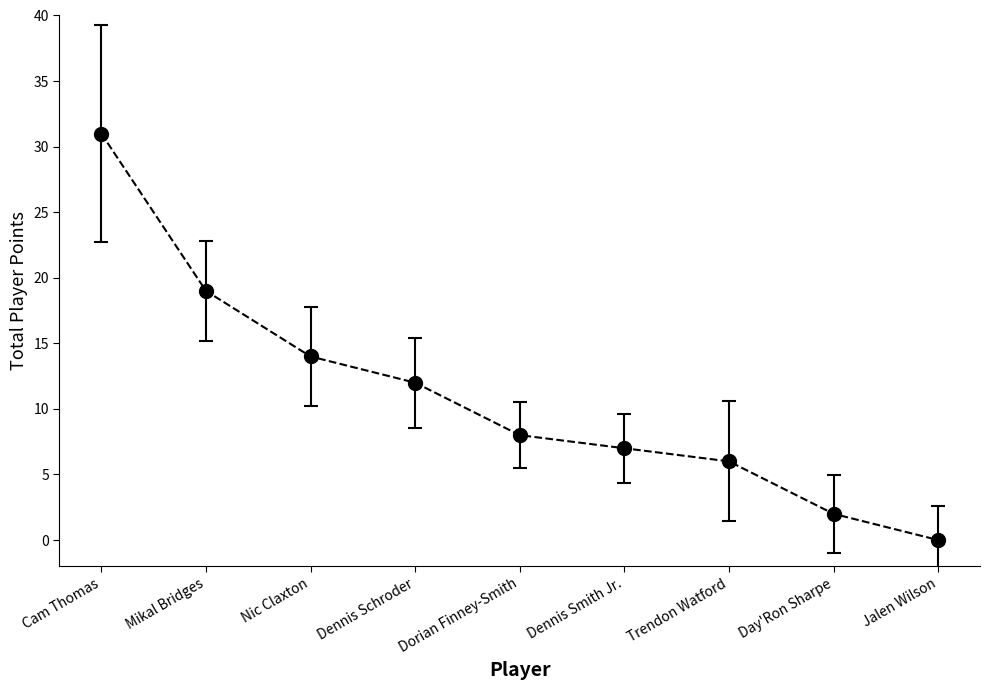

True or false: there are more than 1 points higher than both neighbors.

False